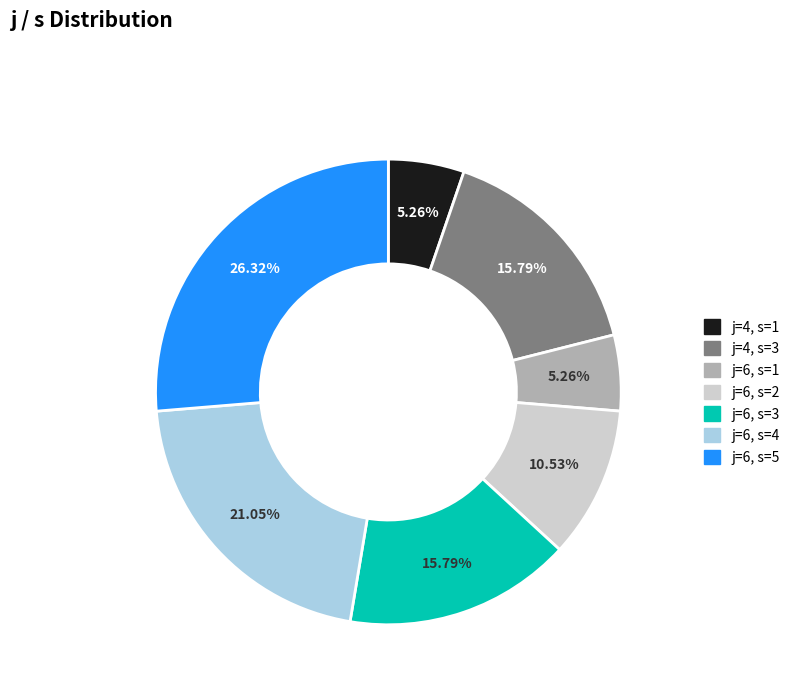

Is there any slice that represents more than half of the pie?

No